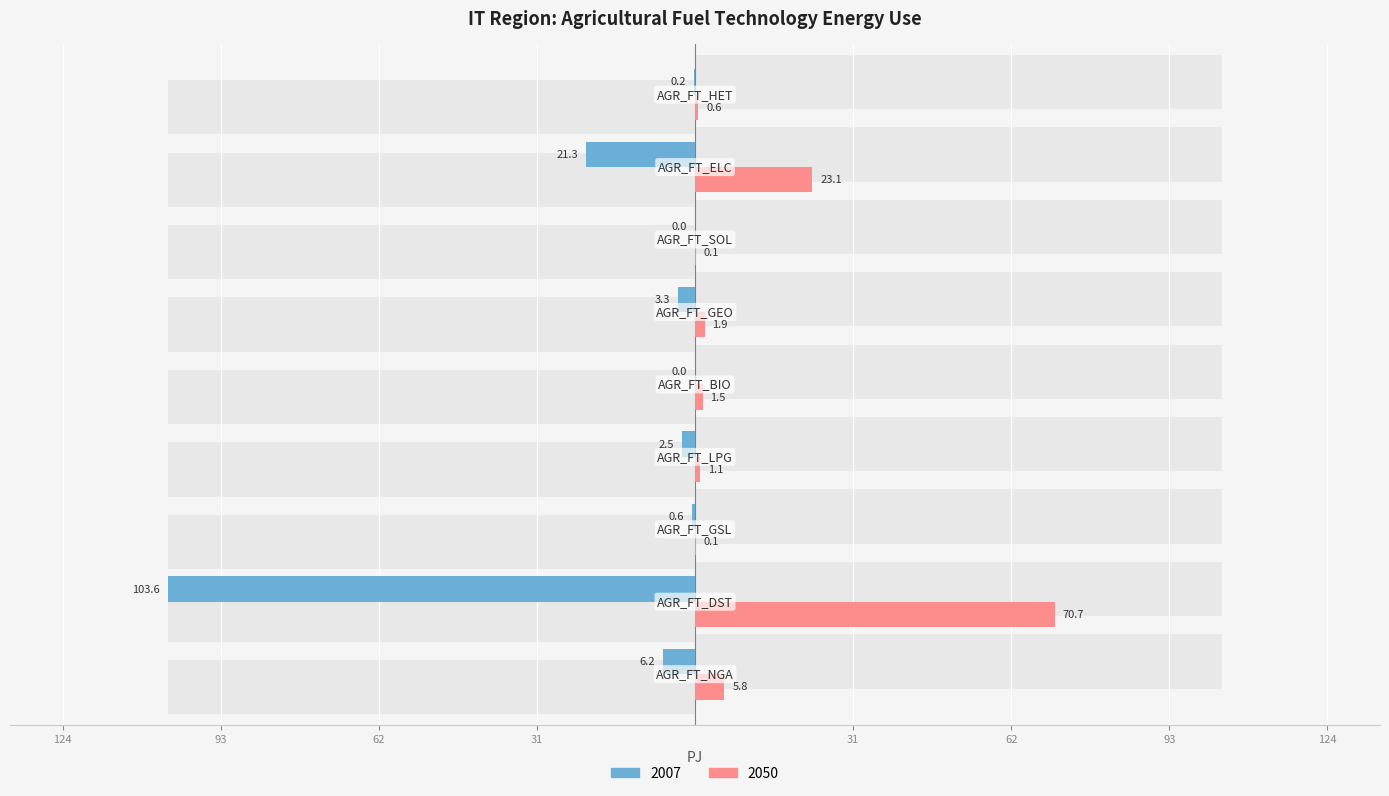

What are all the series names shown in the legend?

2007, 2050